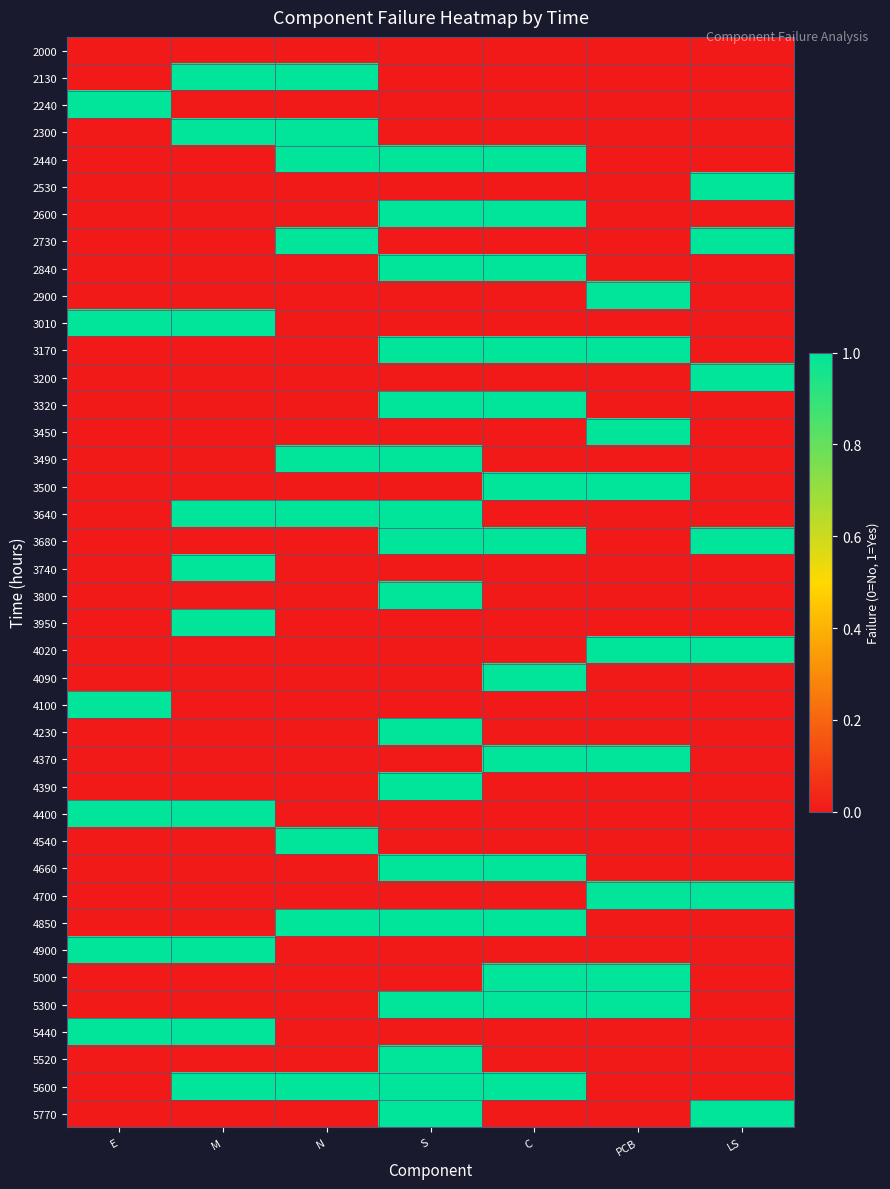

How many series are shown in this chart?

40